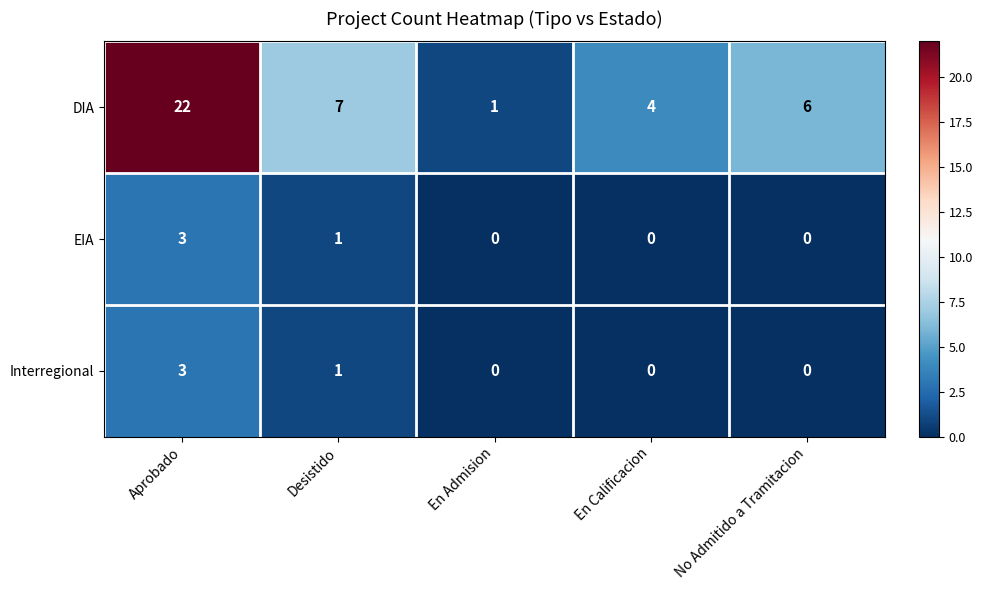

Which category has the highest value in the Interregional series?

Aprobado